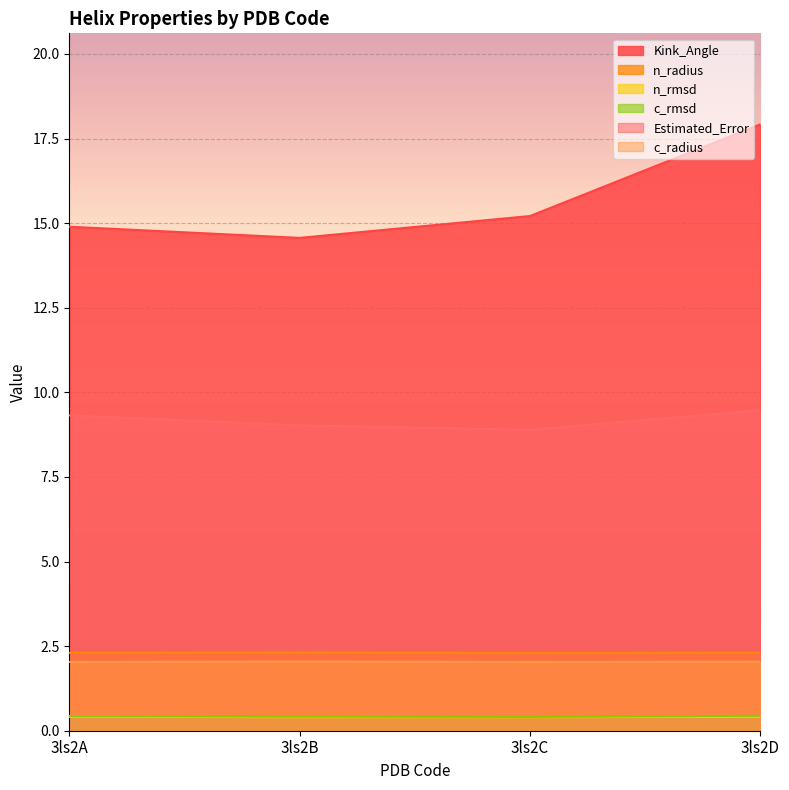

Between 3ls2C and 3ls2A, which is larger?

3ls2C